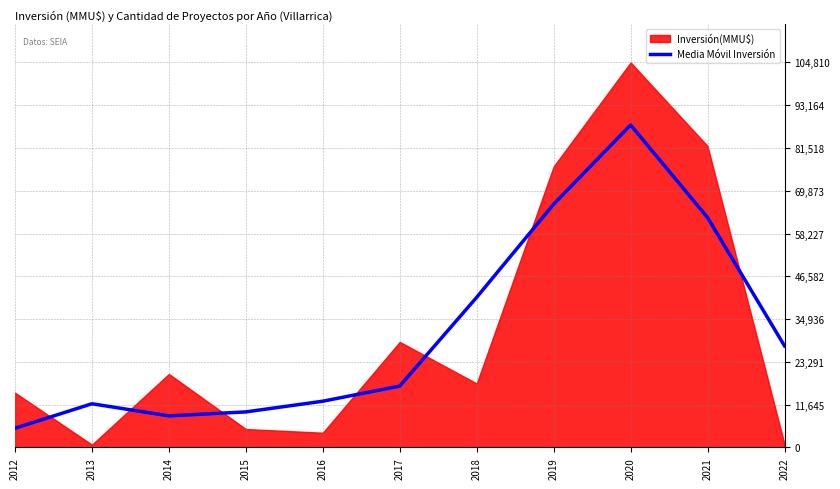

True or false: the data shows 8583.3 at 2014.

True